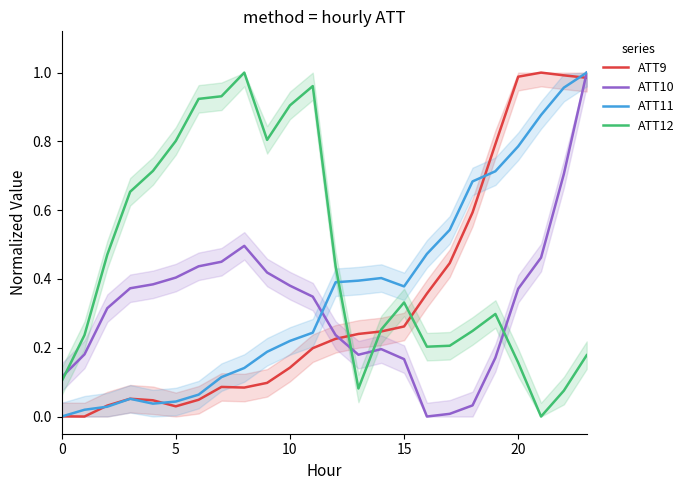

After their last crossing, which series has the higher values: ATT9 or ATT12?

ATT9